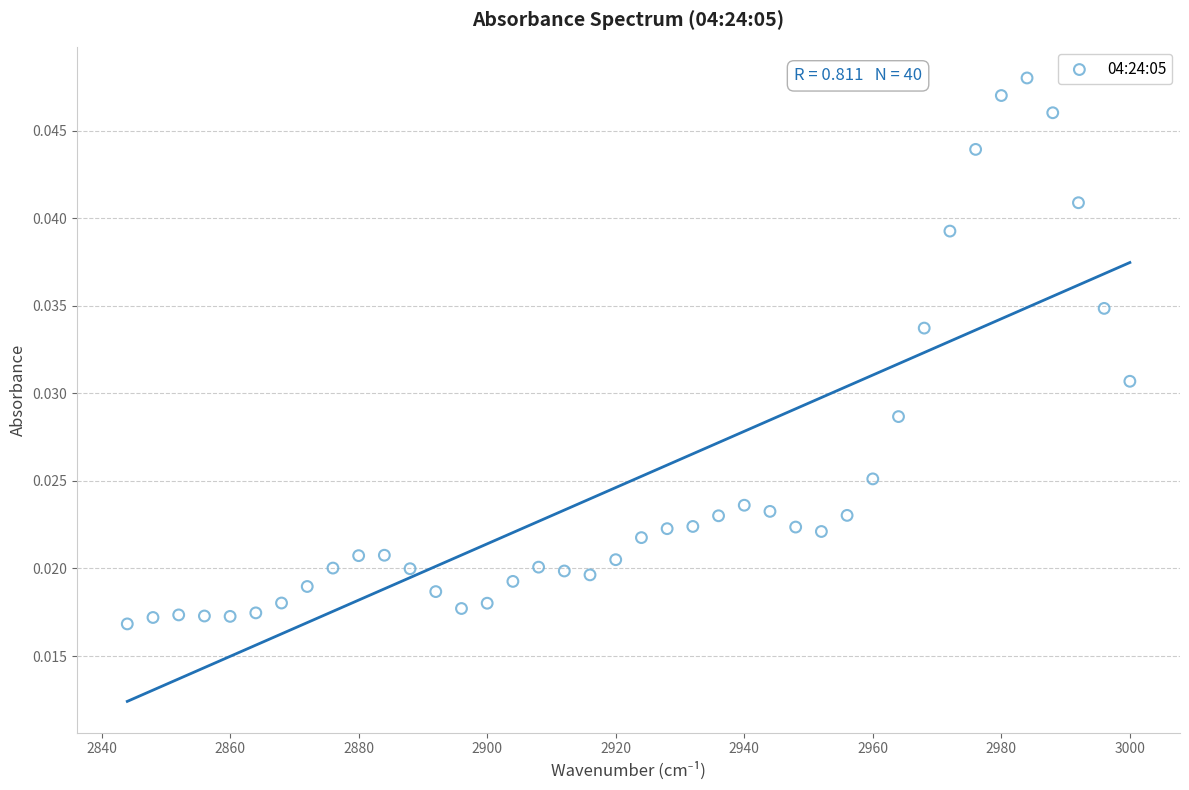

What is the range of X values (max minus min)?

156.0